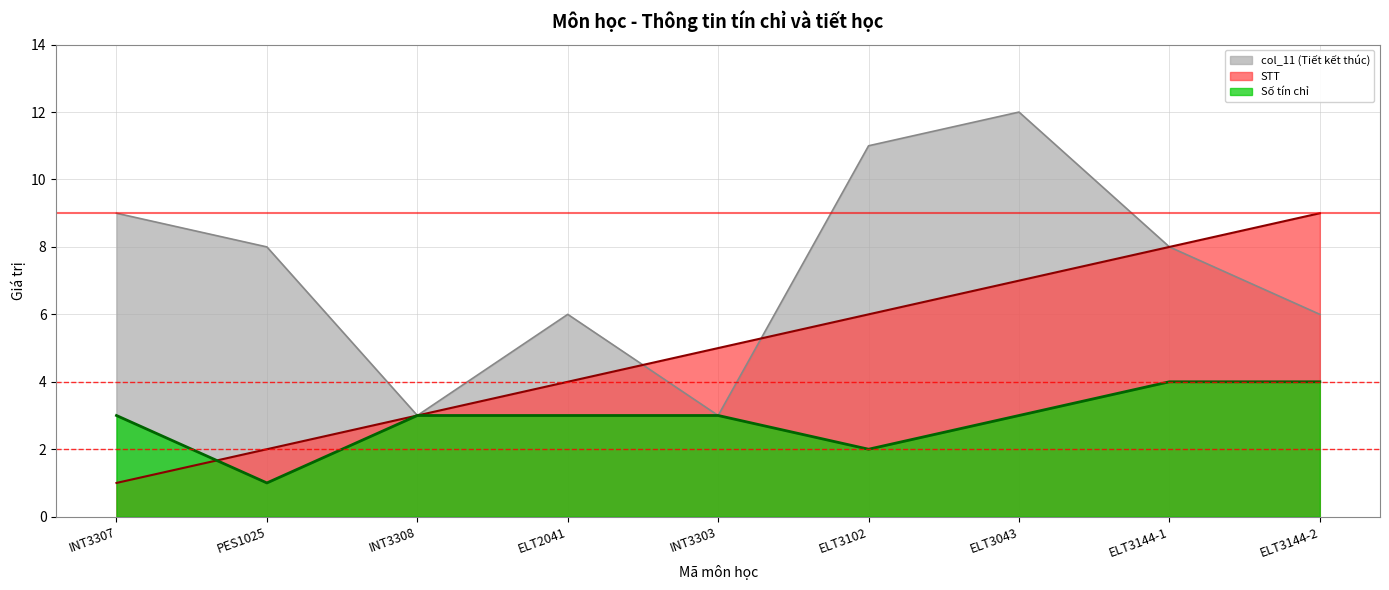

Where is Số tín chỉ nearest to the value 2?

ELT3102